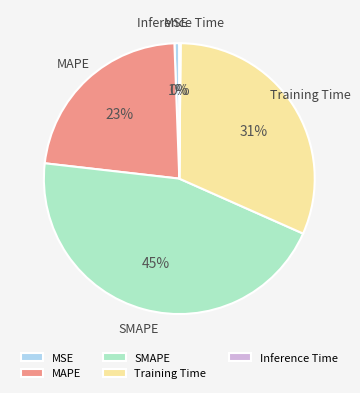

Does any single category account for the majority?

No